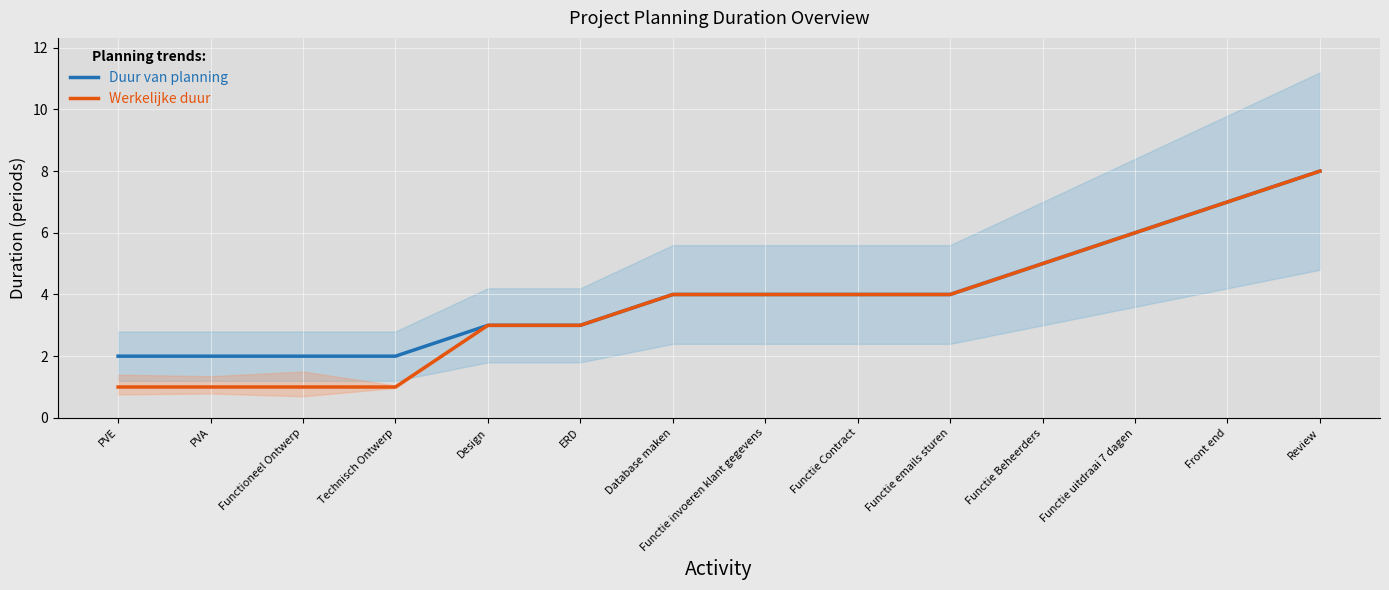

How many Werkelijke duur values are between 1 and 5?

11